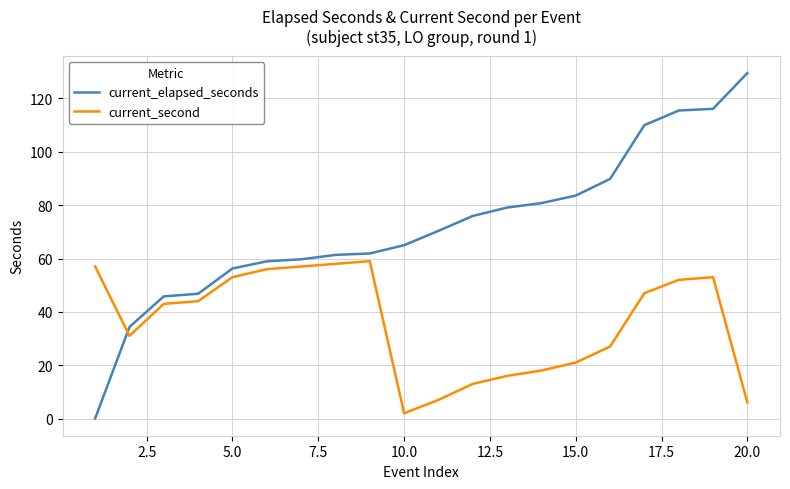

Which series has the widest spread of values?

current_elapsed_seconds